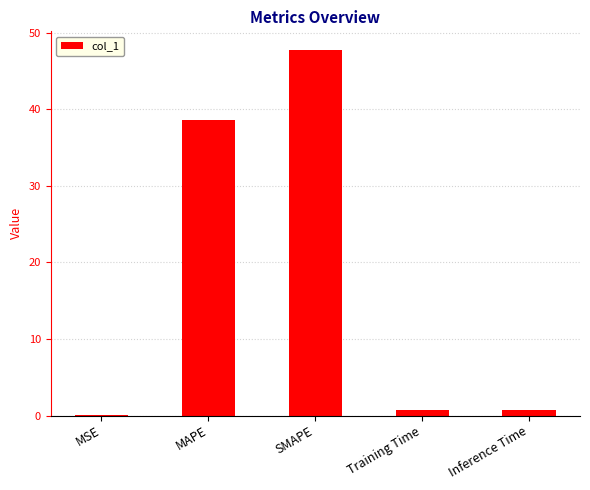

What is the maximum value shown in the chart?

47.8